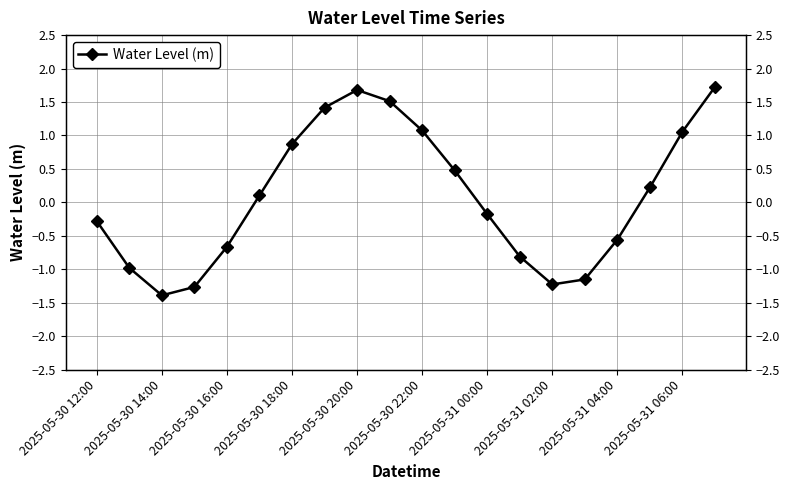

True or false: there are more than 1 points higher than both neighbors.

False